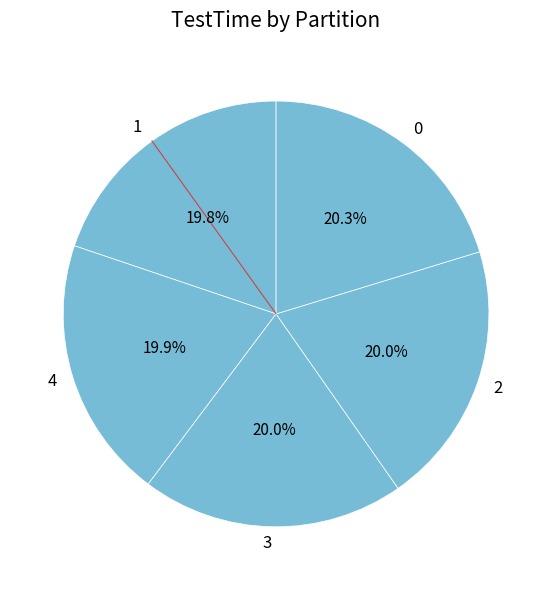

Combined, what portion of the pie is 3 and 1?

39.8%